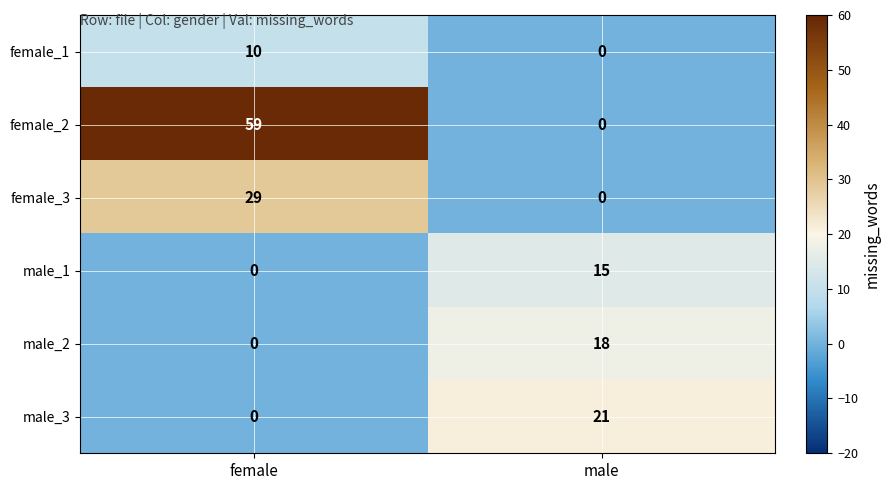

At which label is male_2 closest to 9?

female